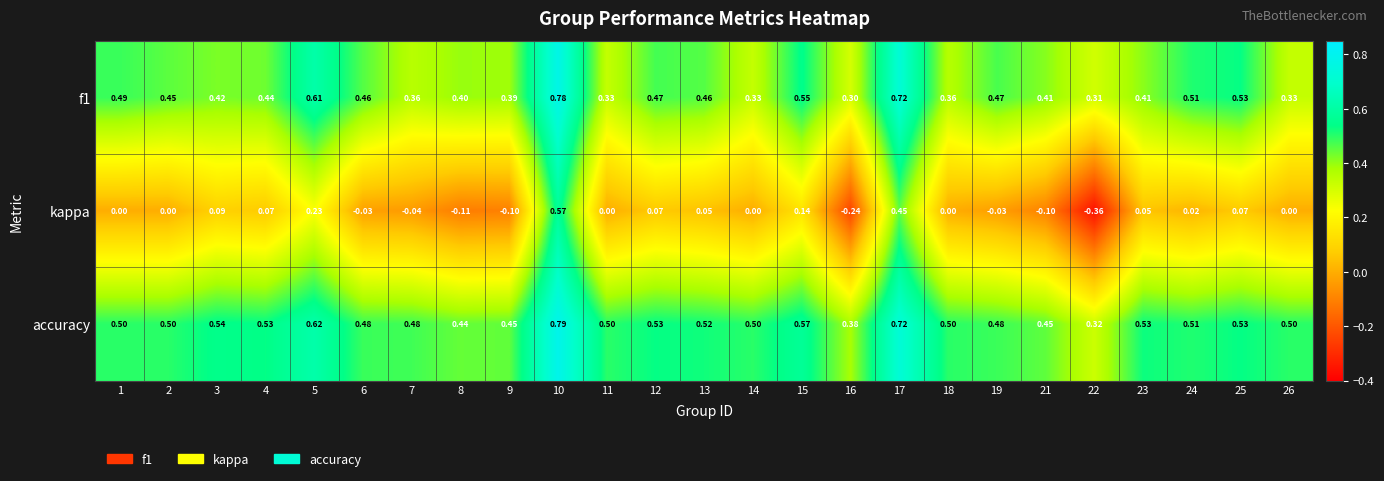

Is the value of accuracy at 2 greater than the value of f1 at 8?

Yes